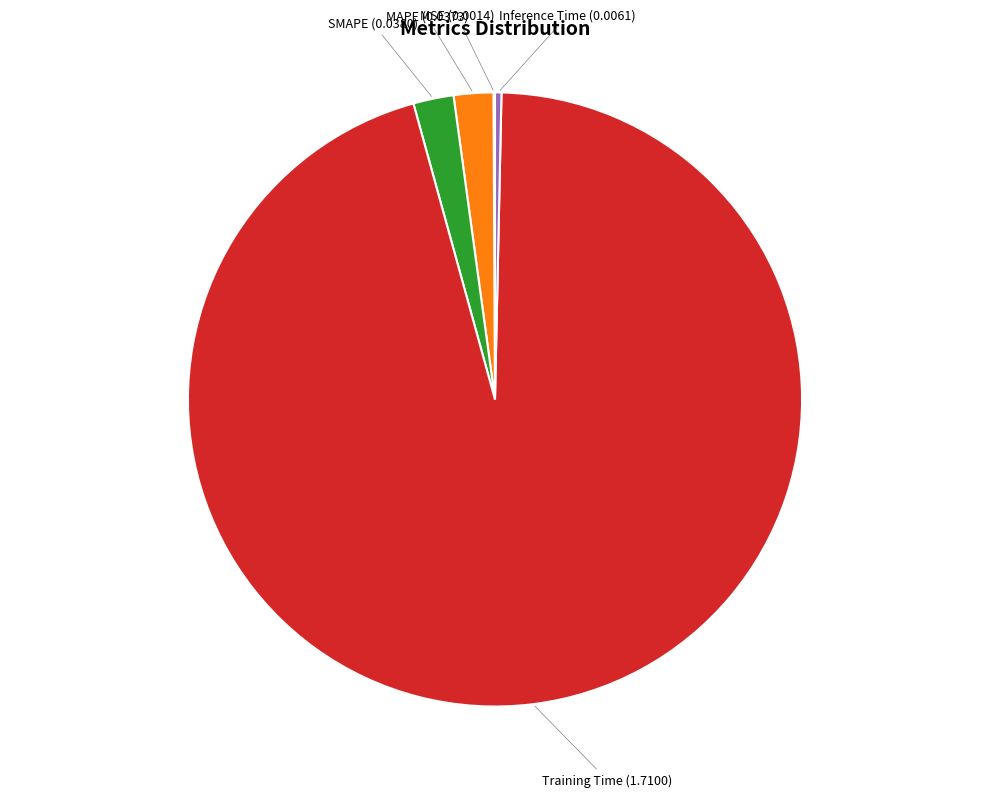

Does any single category account for the majority?

Yes